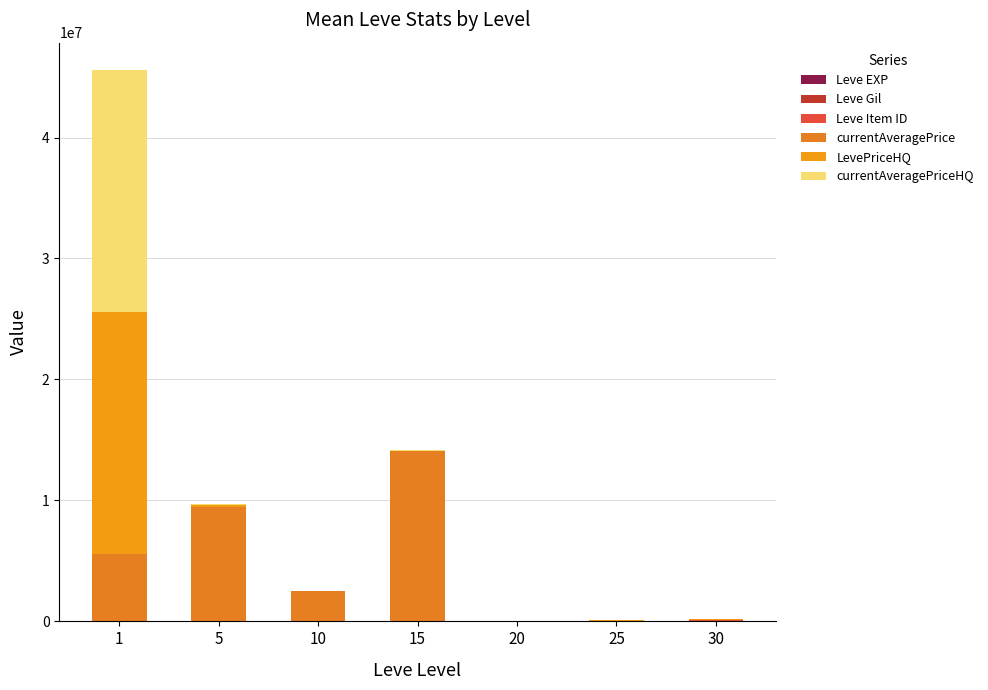

The currentAveragePrice series shows 2500000 at 10. True or false?

True